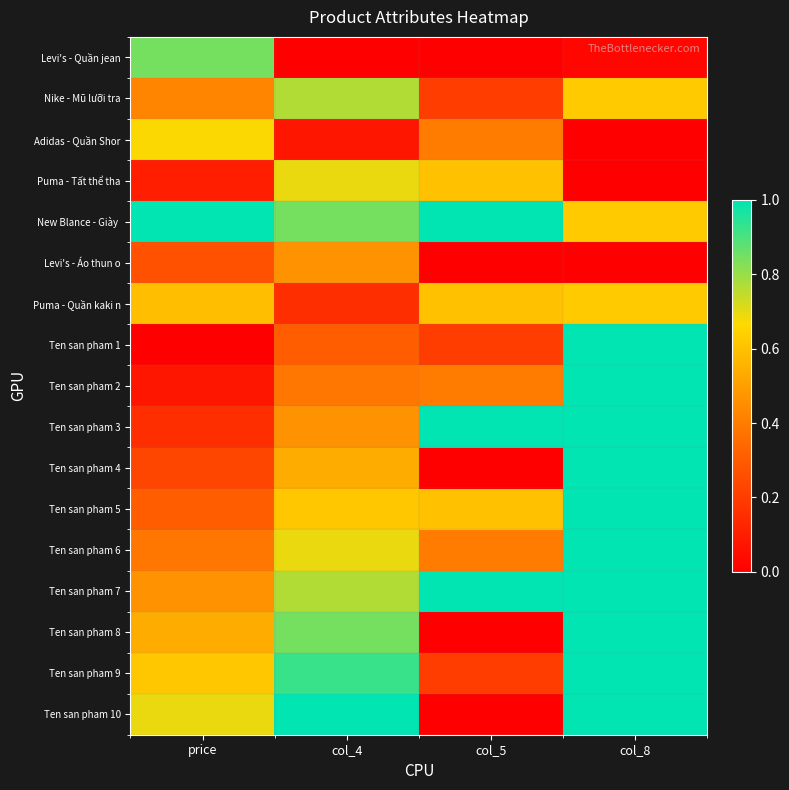

At how many categories does at least one series exceed 0?

4